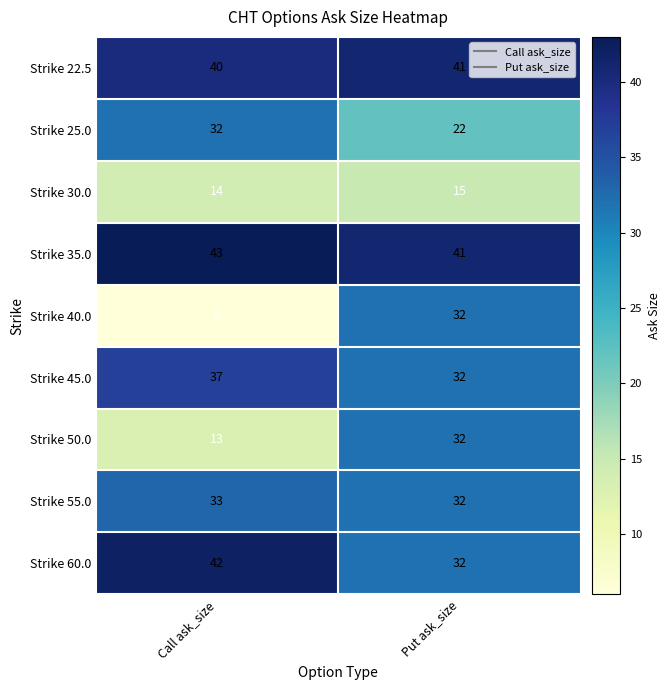

Reading left to right, transcribe all the data shown in this chart.

Strike 22.5: 40	41
Strike 25.0: 32	22
Strike 30.0: 14	15
Strike 35.0: 43	41
Strike 40.0: 6	32
Strike 45.0: 37	32
Strike 50.0: 13	32
Strike 55.0: 33	32
Strike 60.0: 42	32